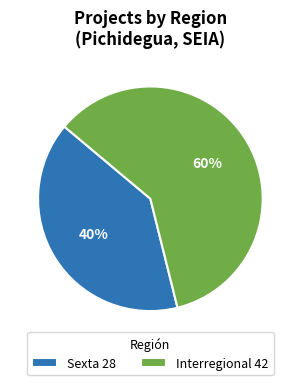

To the nearest percent, what is the combined percentage of Interregional 42 and Sexta 28?

100%